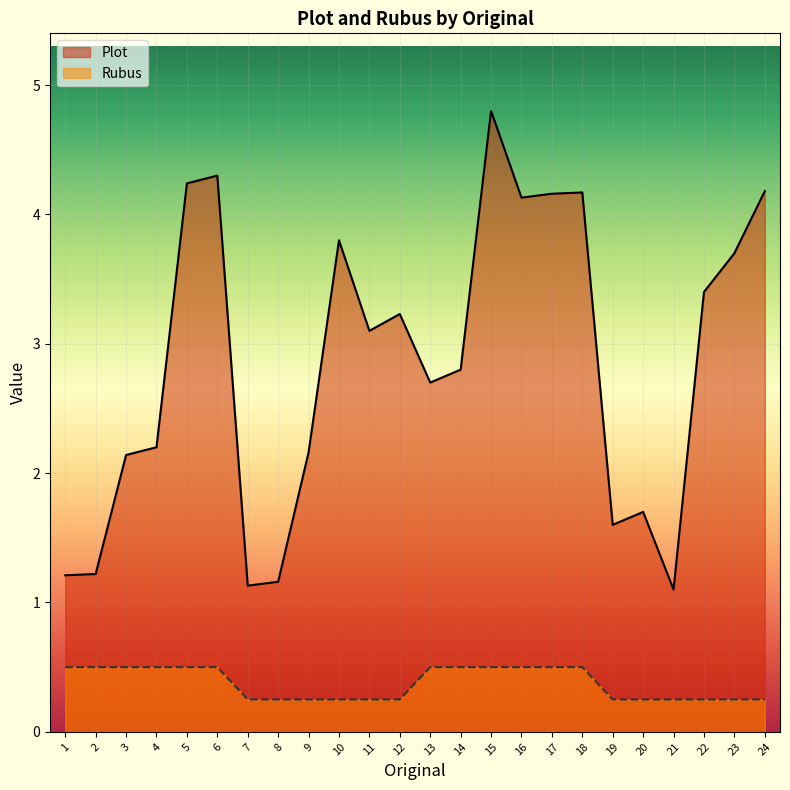

How many data points does each series have?

24